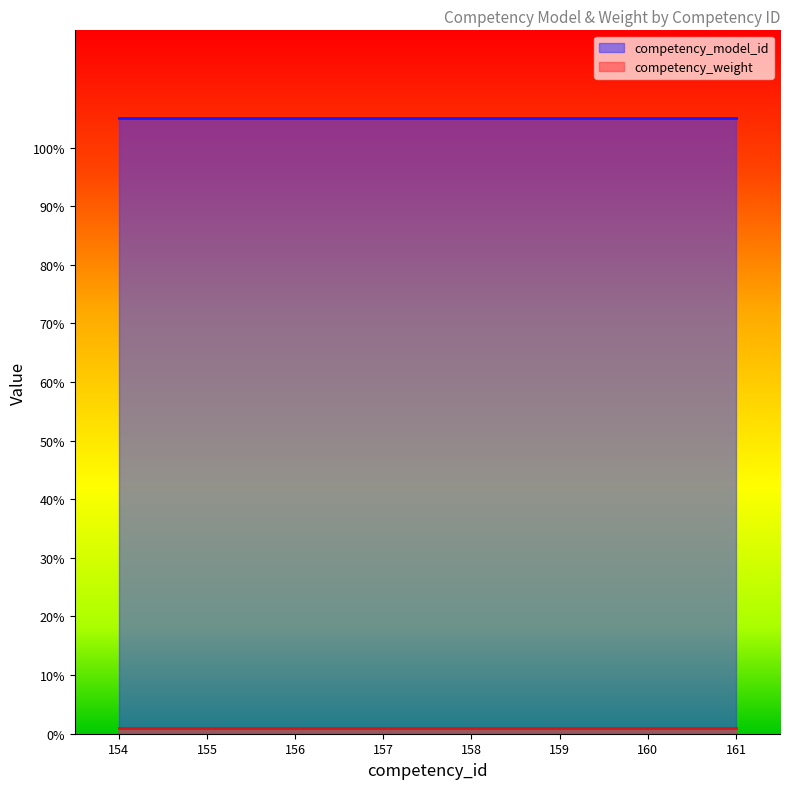

What are all the series names shown in the legend?

competency_model_id, competency_weight